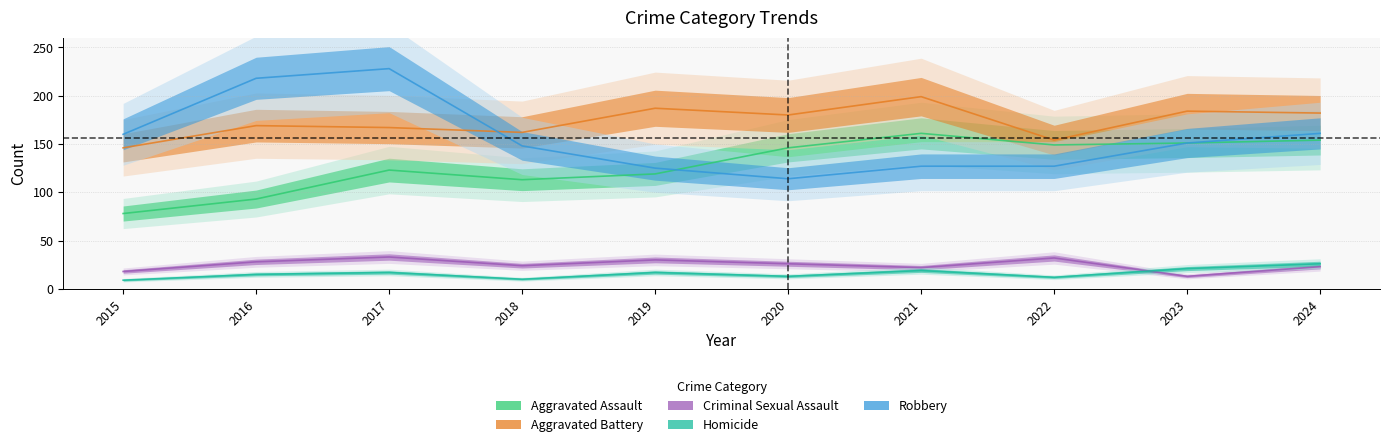

List the series in order of their peak value, lowest first.

Homicide, Criminal Sexual Assault, Aggravated Assault, Aggravated Battery, Robbery